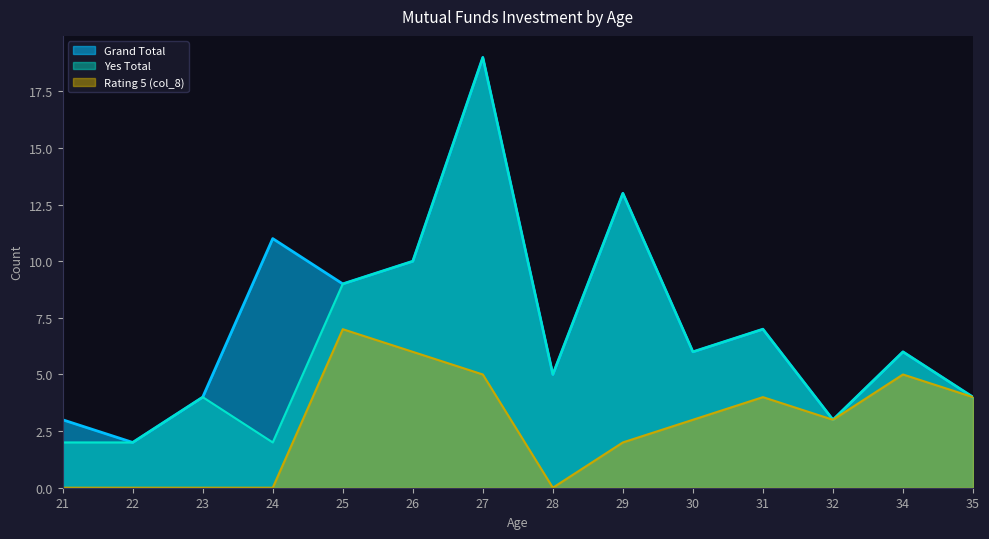

Is the value of Grand Total at 30 greater than the value of Yes Total at 23?

Yes